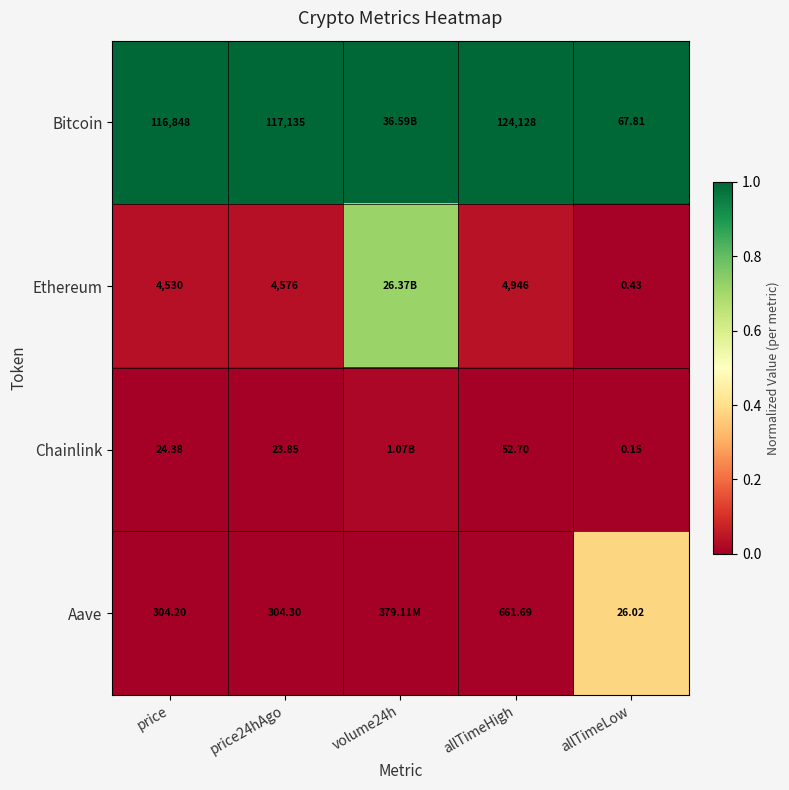

Rank the series at allTimeLow from highest to lowest value.

Bitcoin, Aave, Ethereum, Chainlink